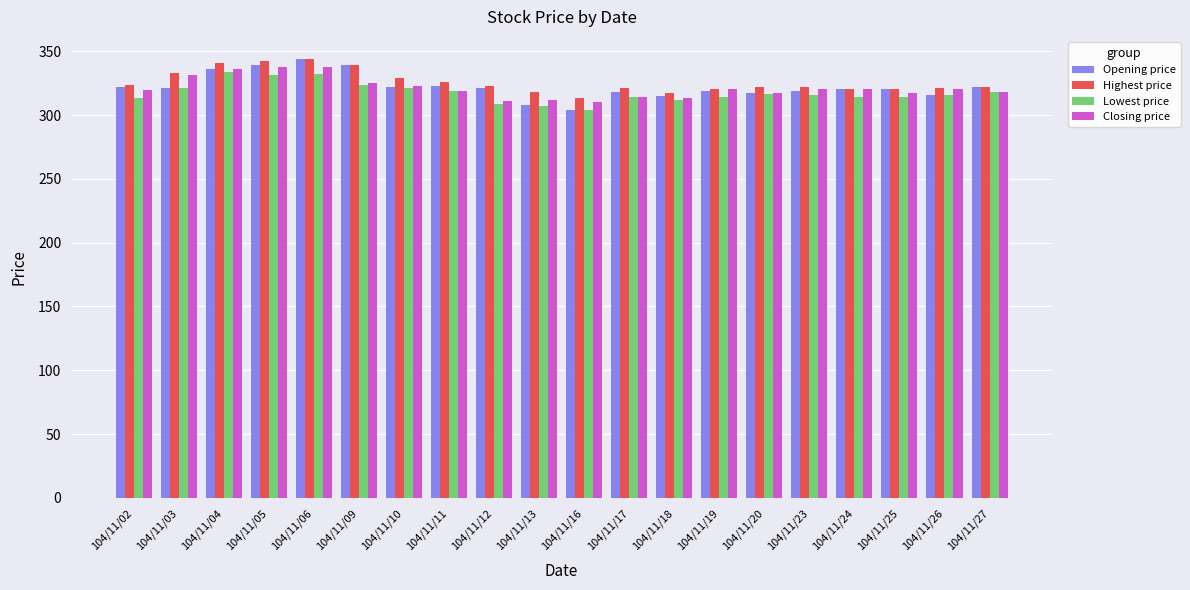

What is the value of the Closing price bar at the 4th from the left?

338.0